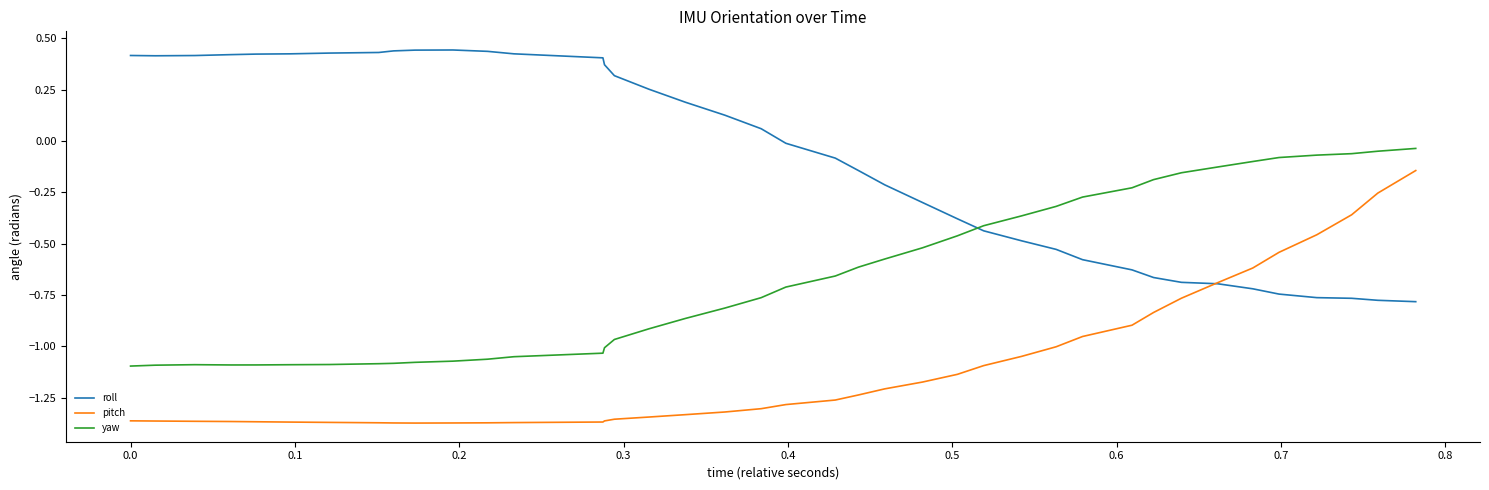

True or false: yaw and roll cross at least once.

True